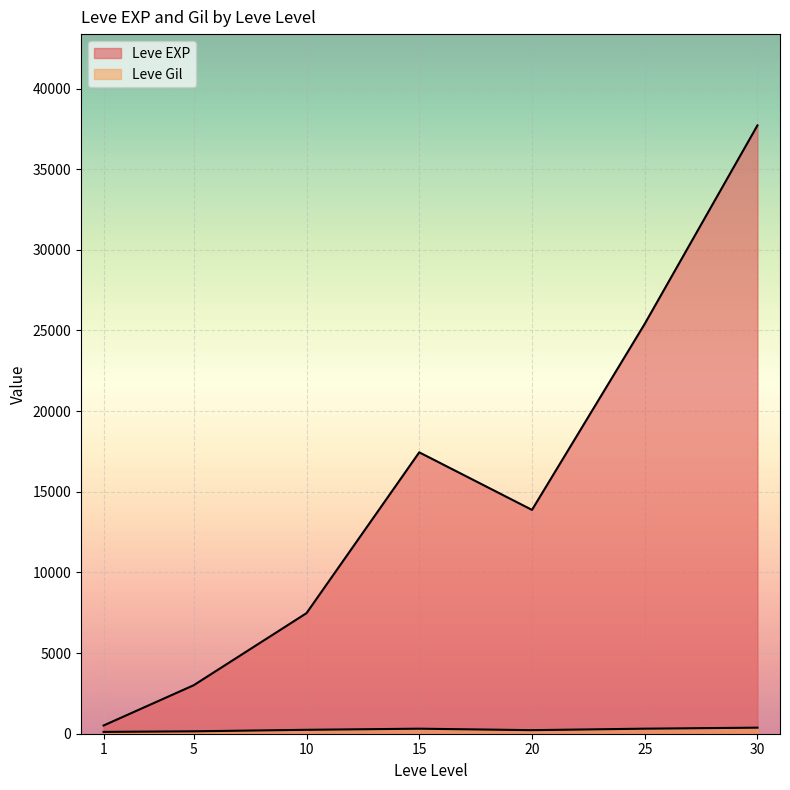

At 30, list the series in order from smallest to largest.

Leve Gil, Leve EXP